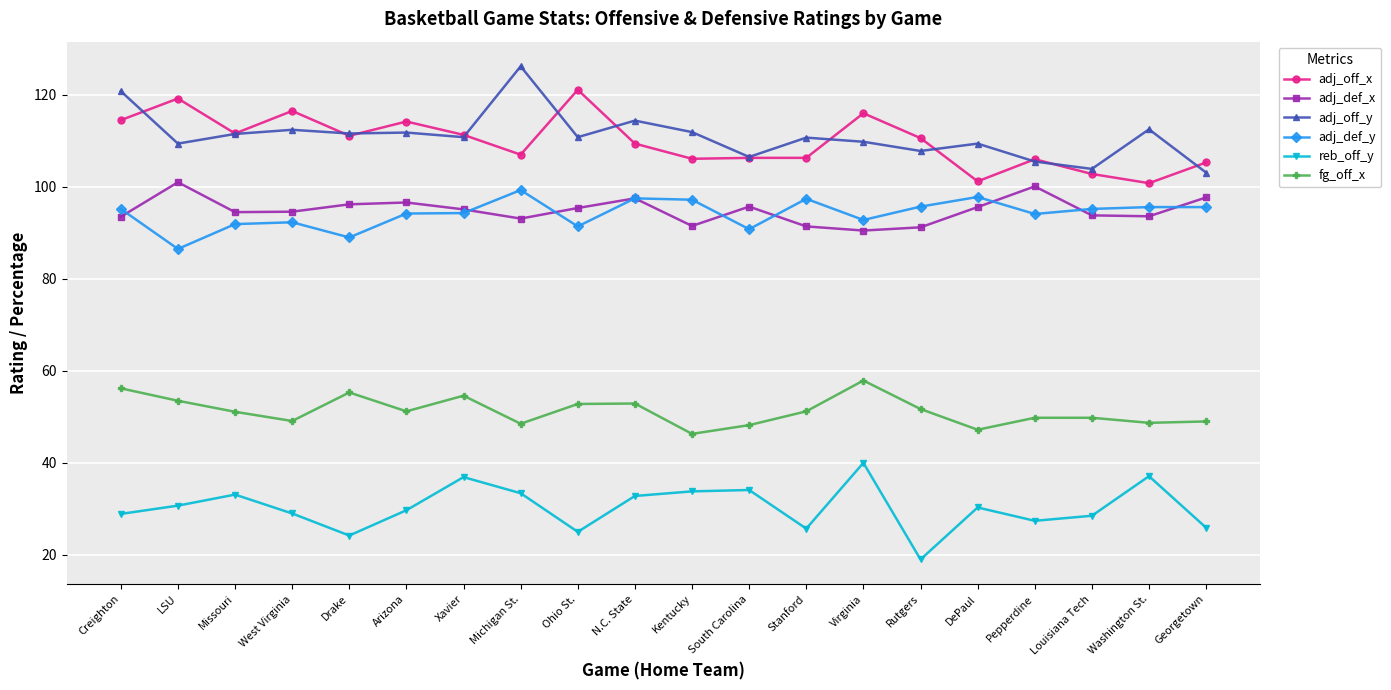

True or false: fg_off_x has more than 1 points higher than both neighbors.

True